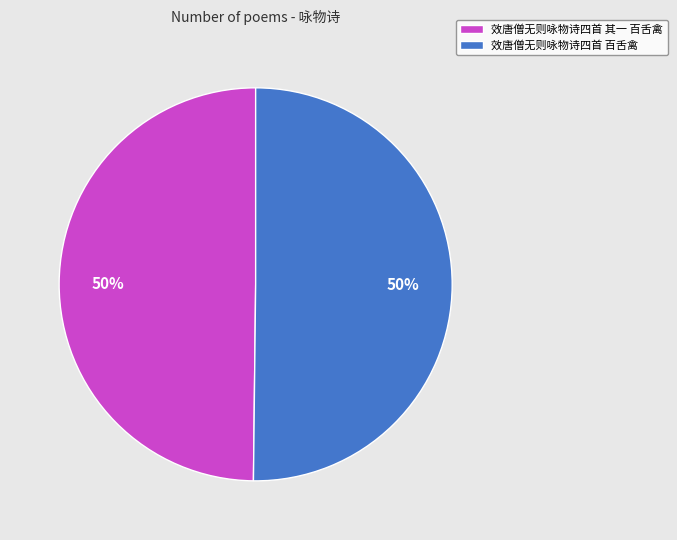

Is it true that 效唐僧无则咏物诗四首 百舌禽 is 62% of the pie?

False